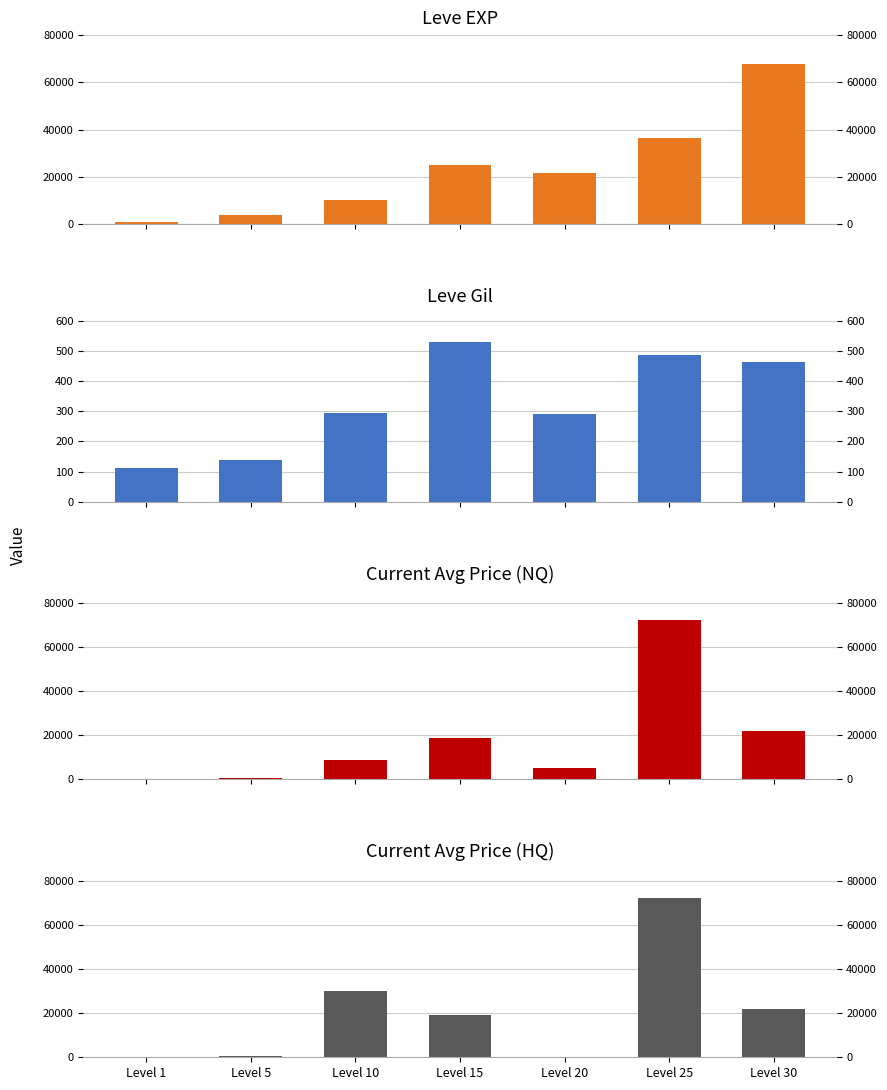

True or false: currentAveragePriceHQ has a value of 49625 at Level 10.

False